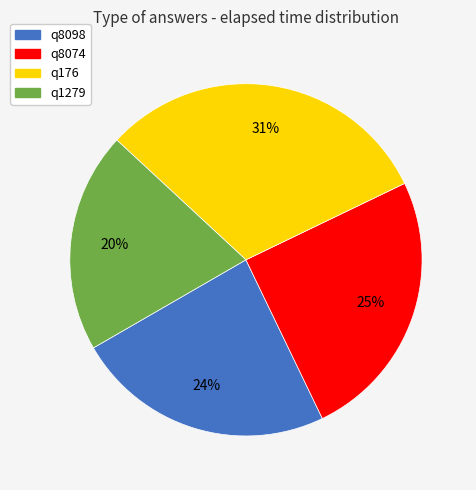

True or false: q176 accounts for 20% of the total.

False